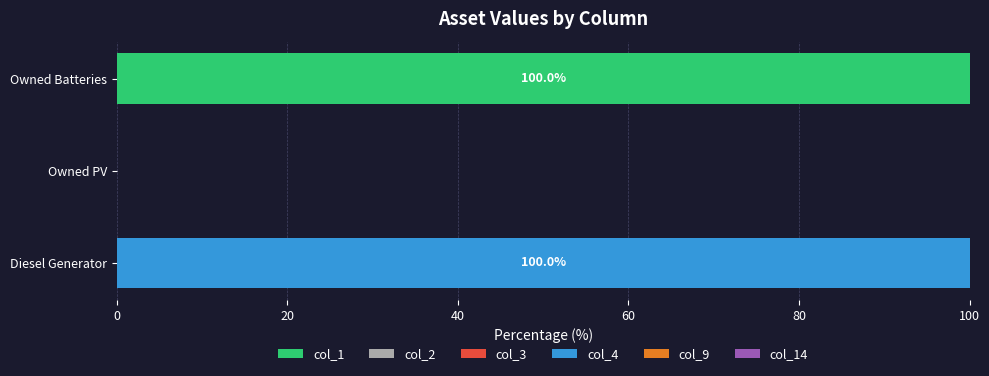

What is the highest value of the col_1 series?

100